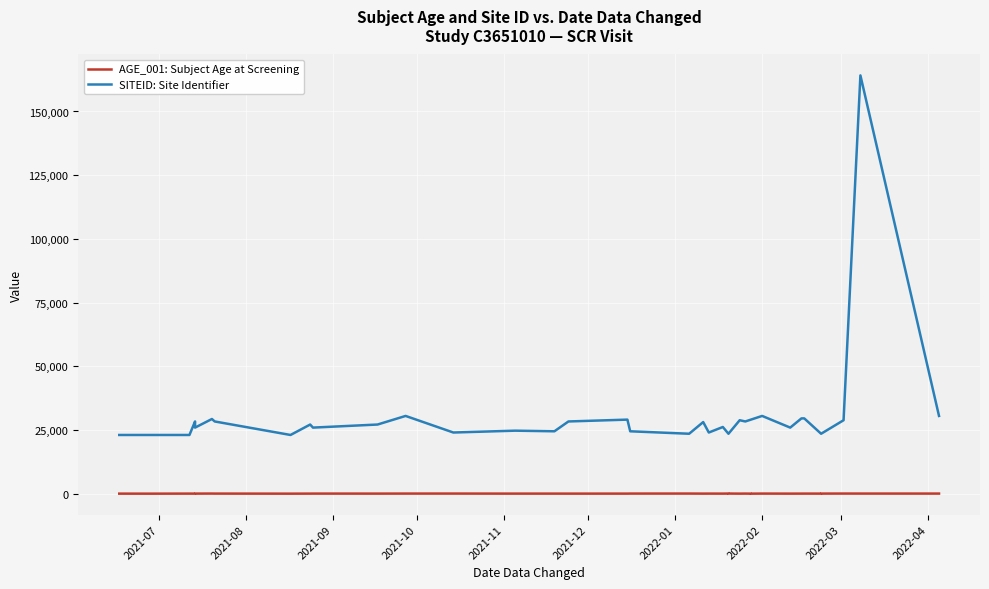

At which category does AGE_001: Subject Age at Screening reach its first local valley?

2021-08